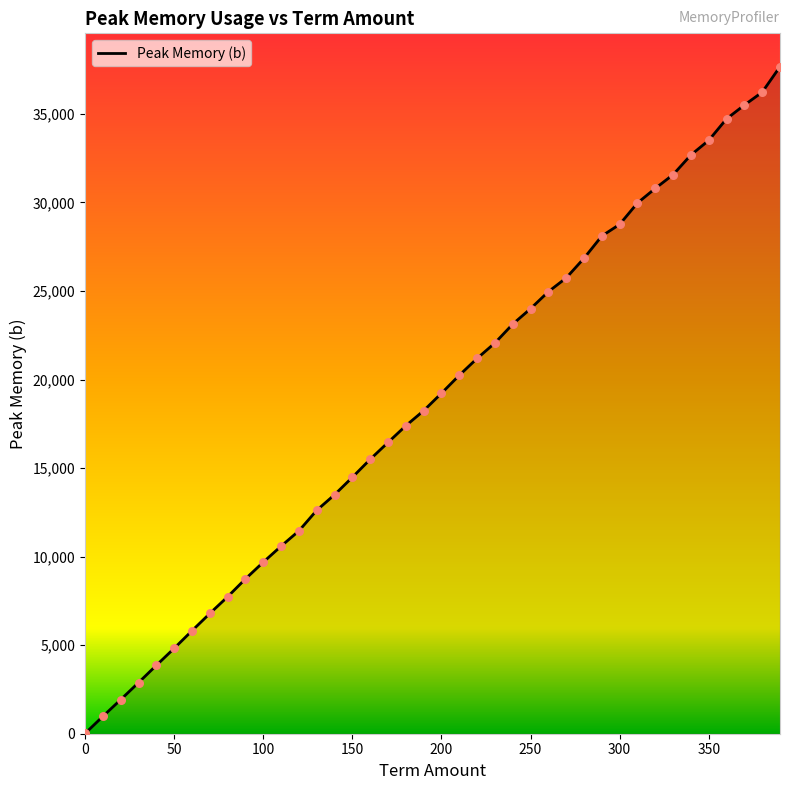

What is the maximum value shown in the chart?

37664